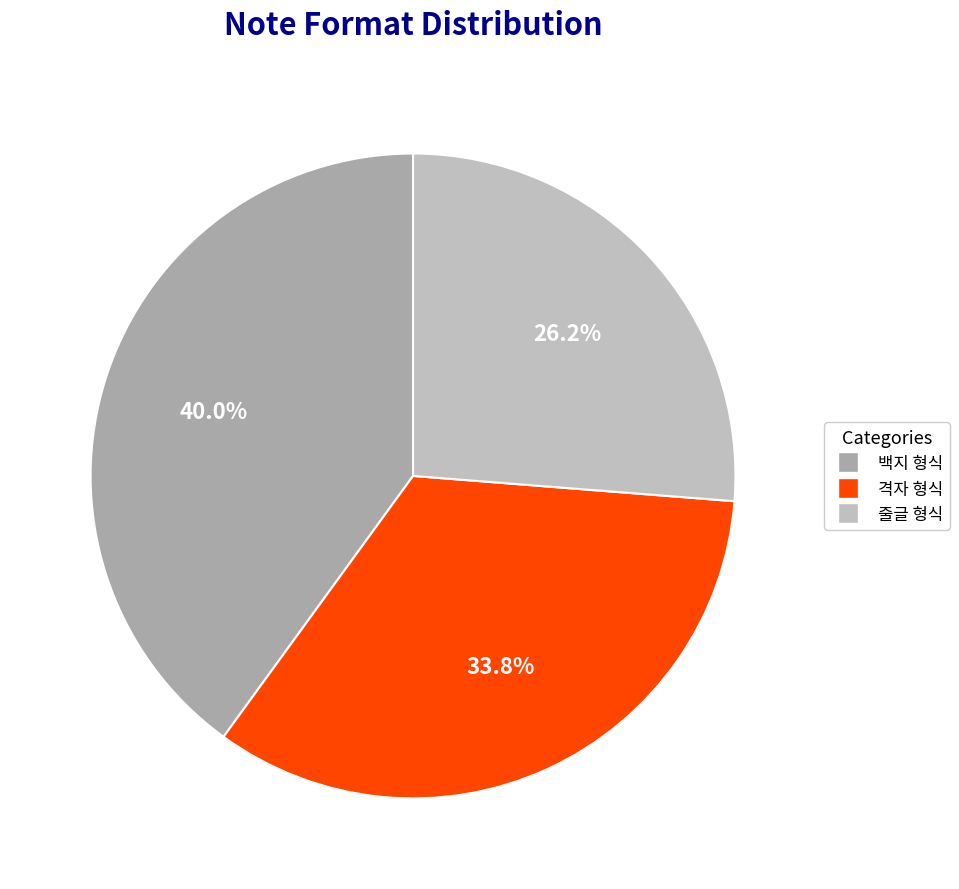

Which slice is the smallest?

줄글 형식